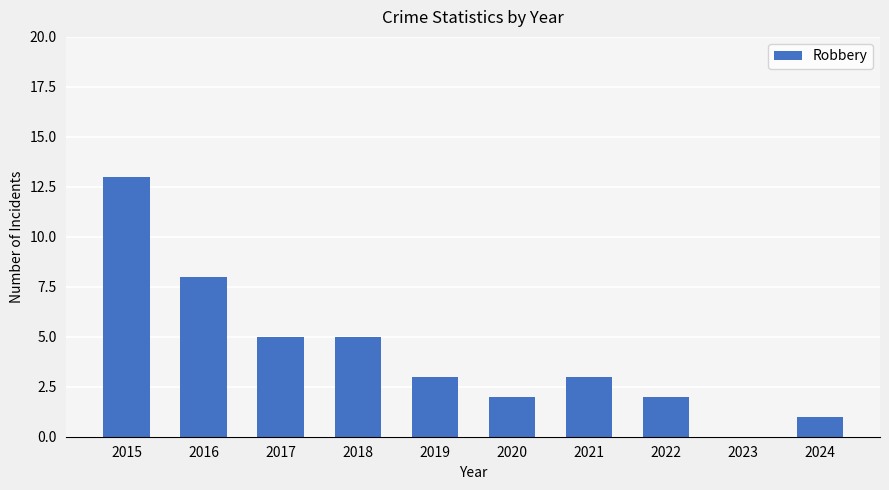

Which has a higher value, 2023 or 2024?

2024